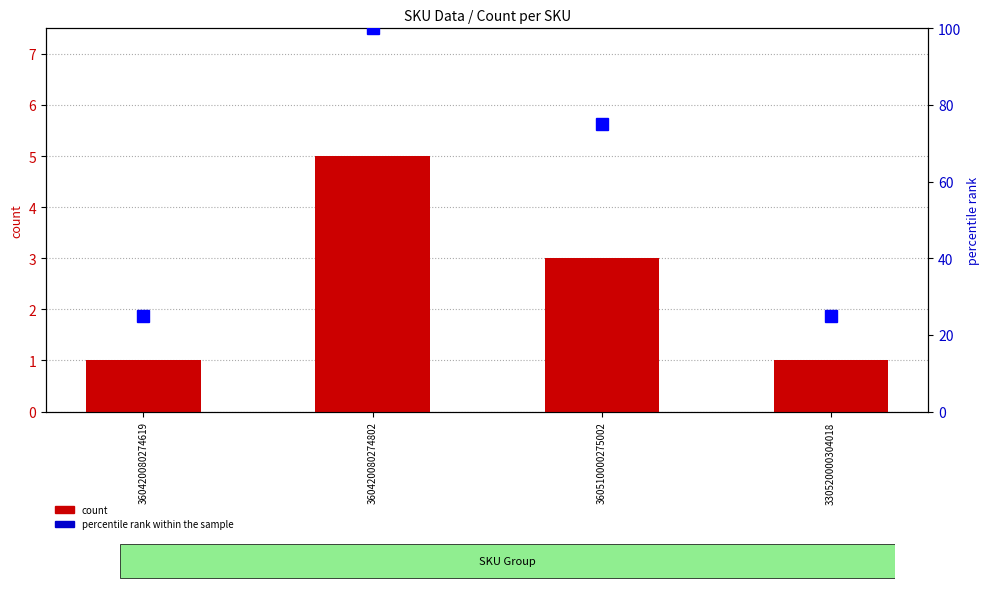

Is it true that count equals 1 at 360510000275002?

False